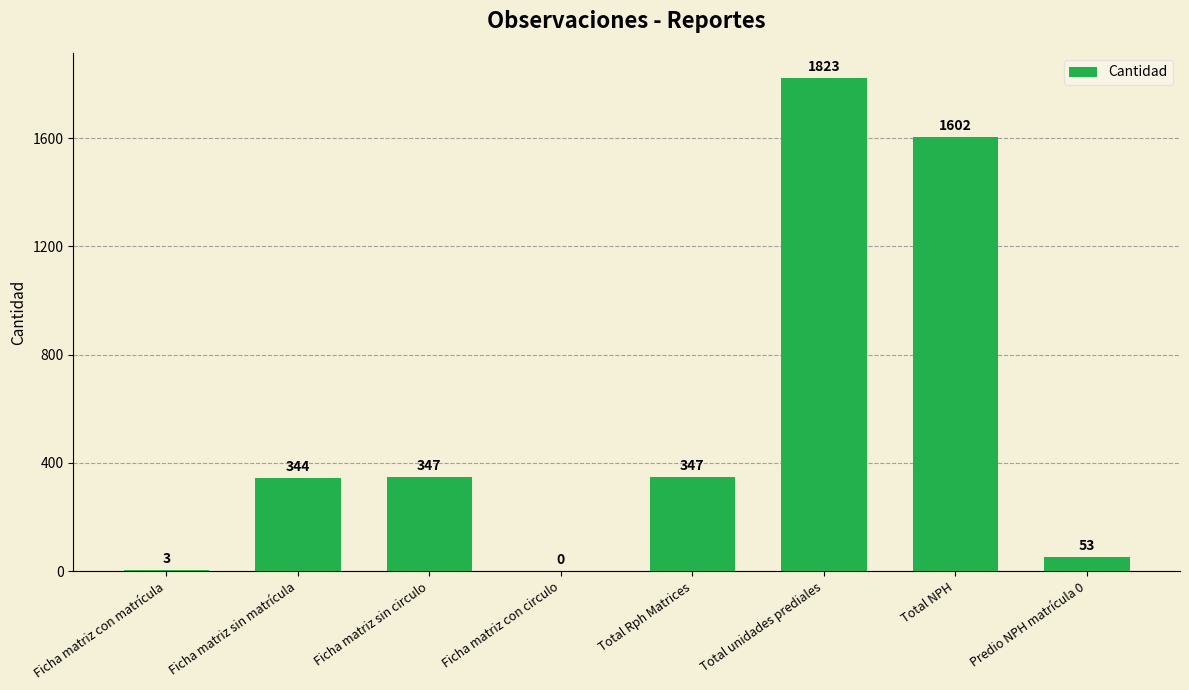

The value at Total NPH is 567. True or false?

False